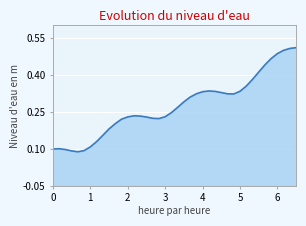

True or false: the data shows 0.0 at 2024-06-26 11:00.

False